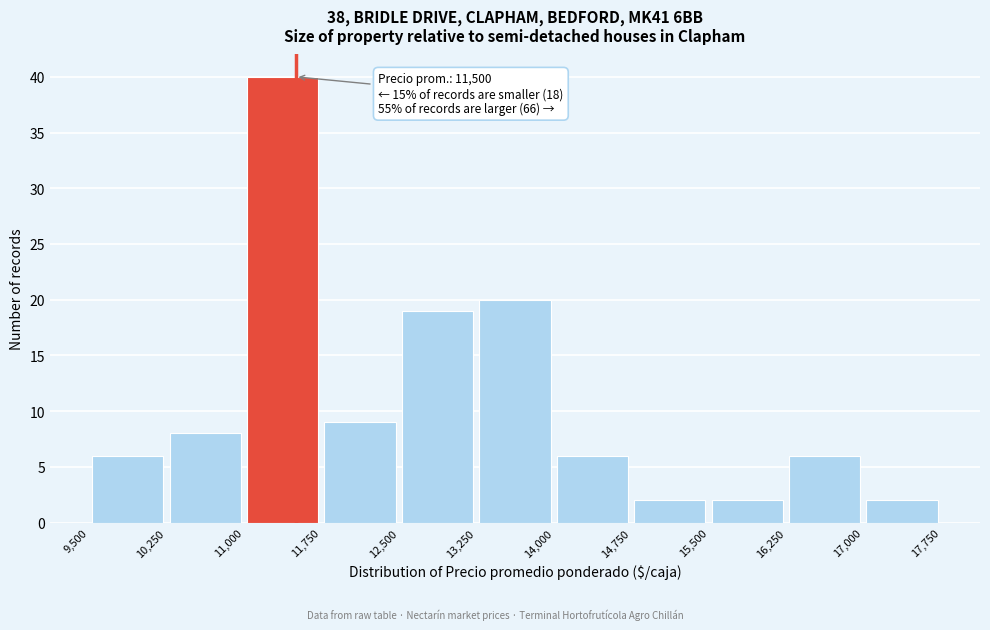

Which range on the x-axis has the tallest bar?

11,000 to 11,750